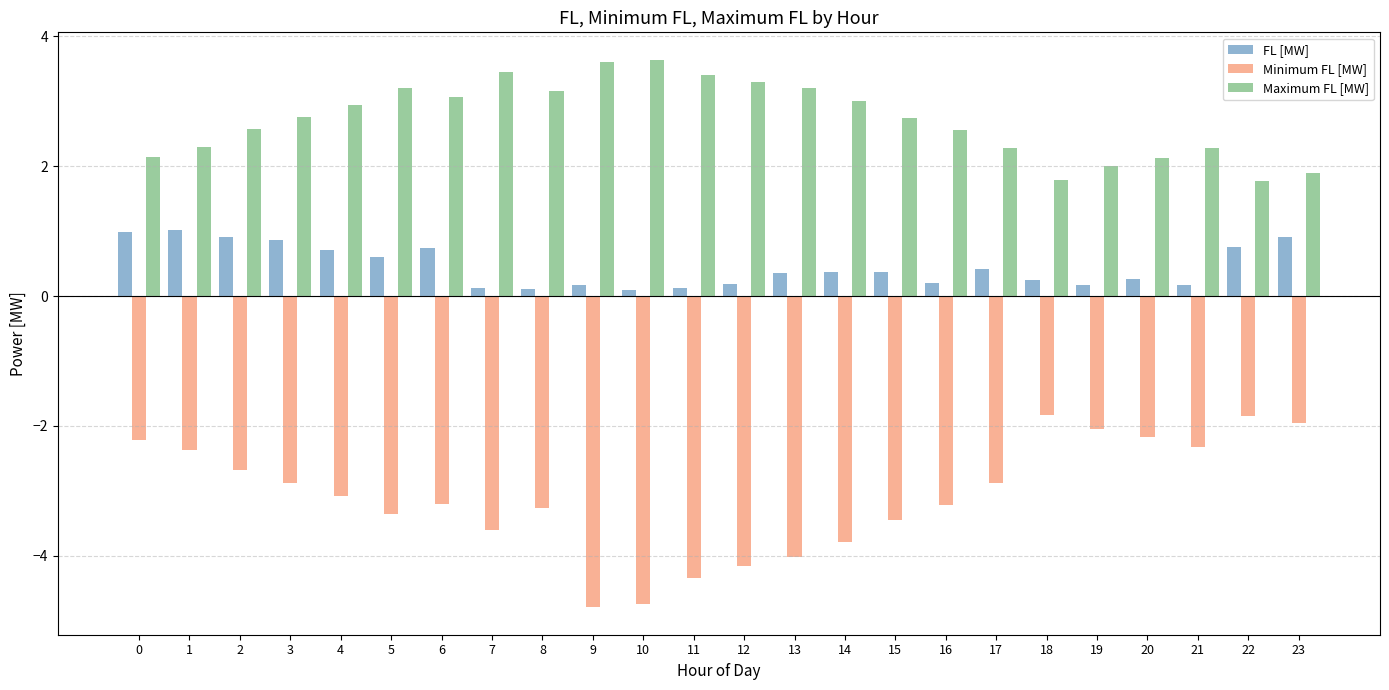

Count the number of categories in the chart.

24